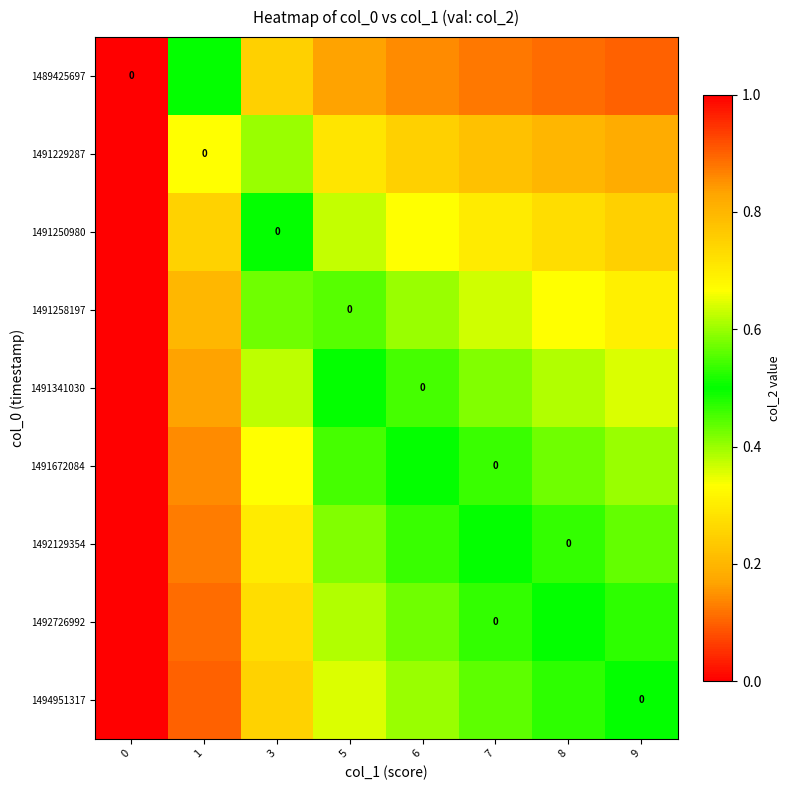

Is the value of 1491250980 at 9 greater than the value of 1492726992 at 5?

Yes